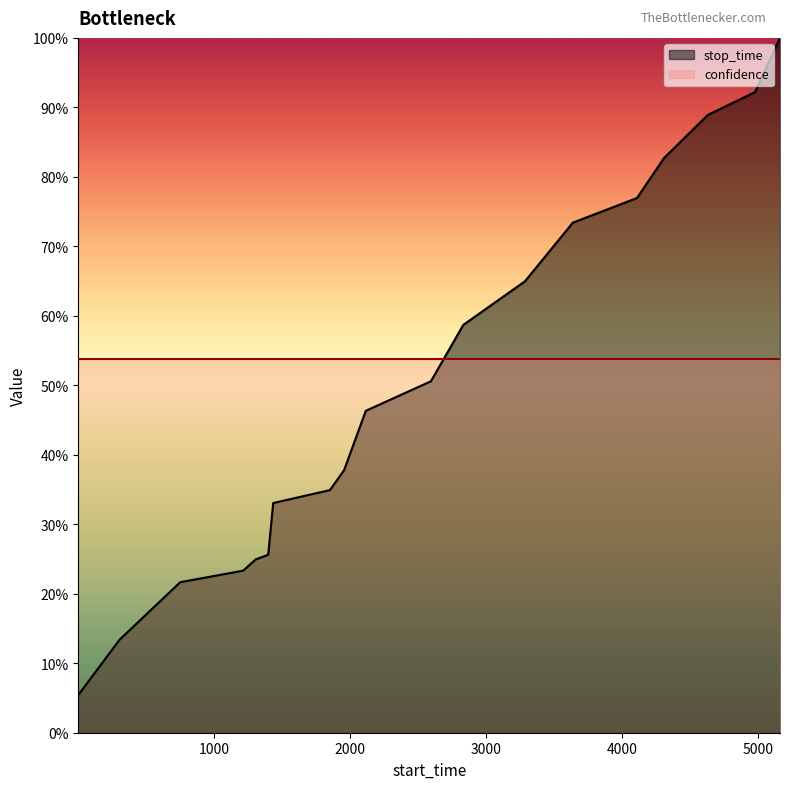

What is the maximum value shown in the chart?

1.0